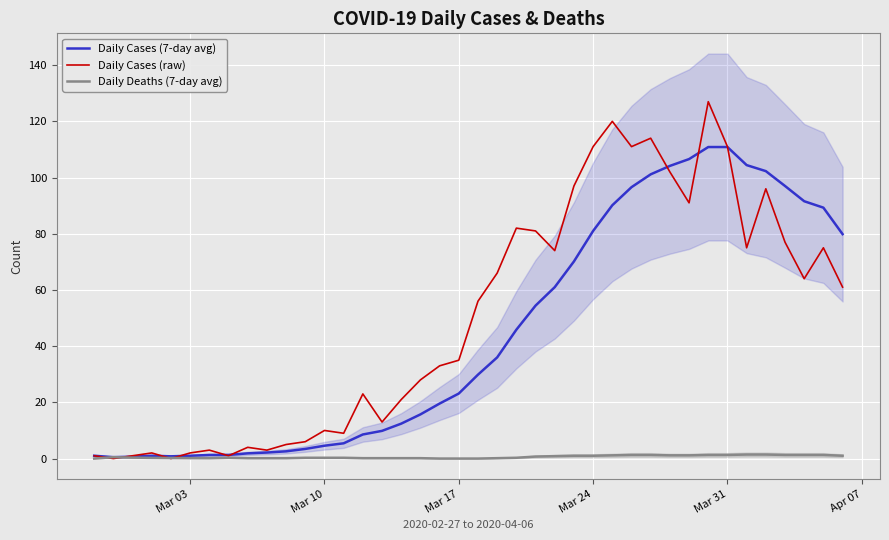

Is it true that Daily Cases (raw) equals 55.7 at 28?

False